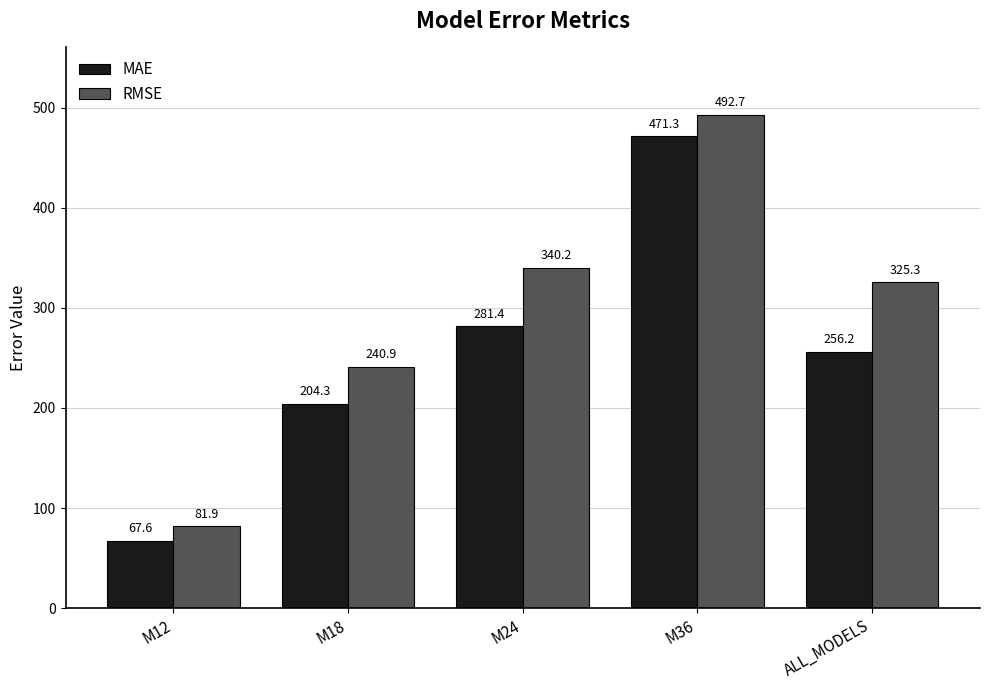

What value does the RMSE series have at M24?

340.2